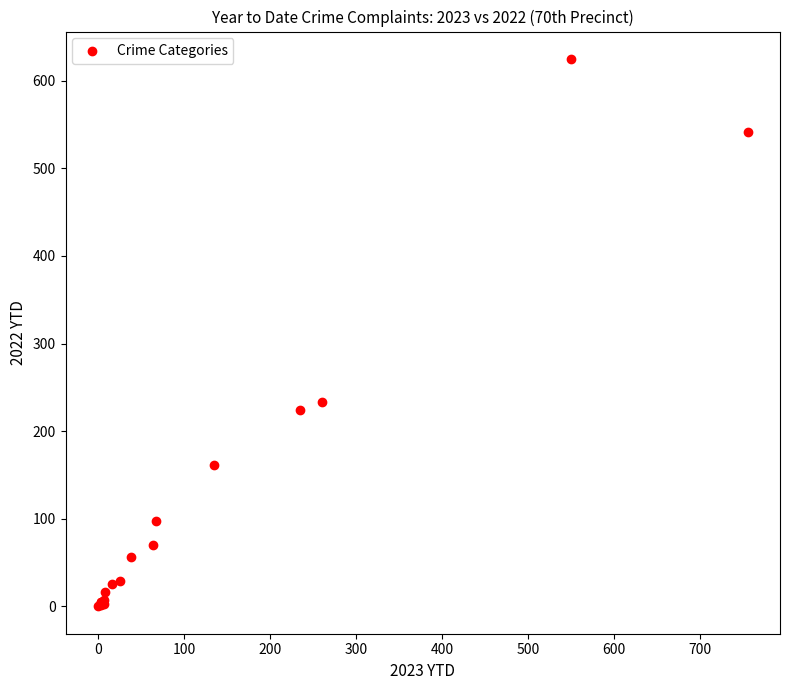

What Y value in the scatter plot is closest to 312?

233